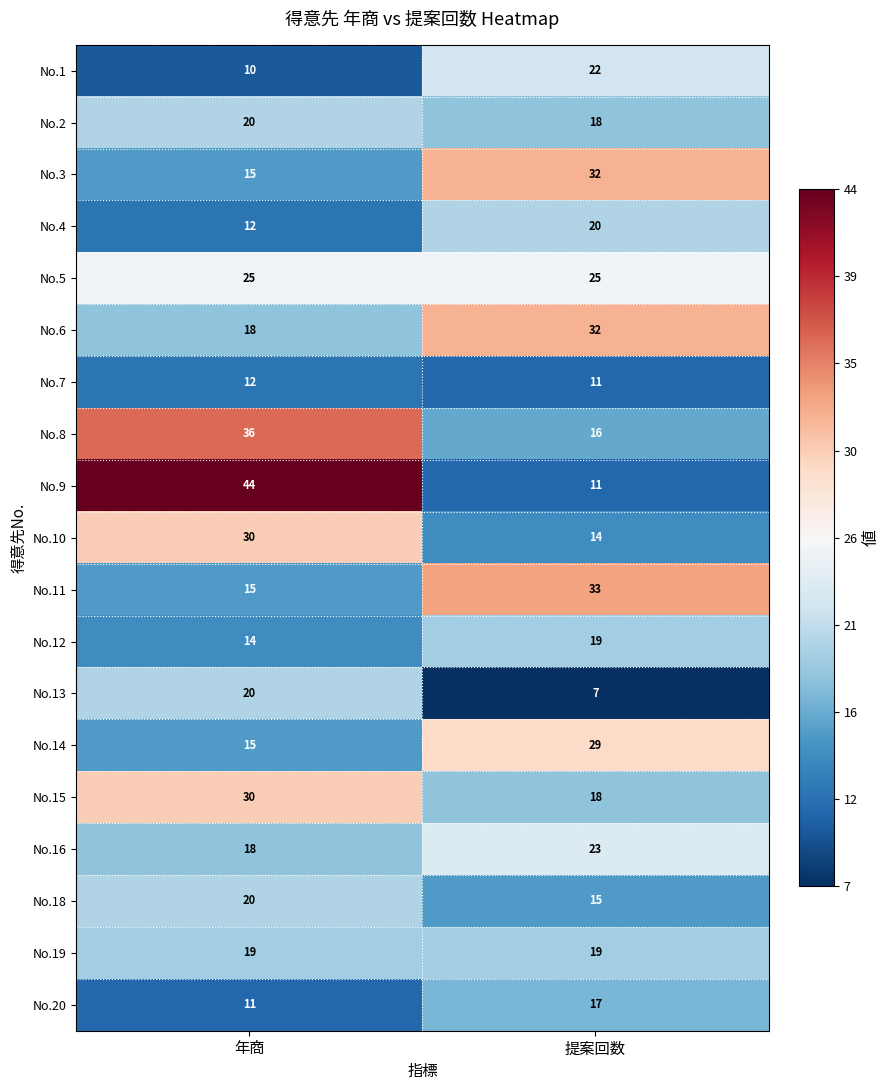

What value does the No.7 series have at 年商?

12